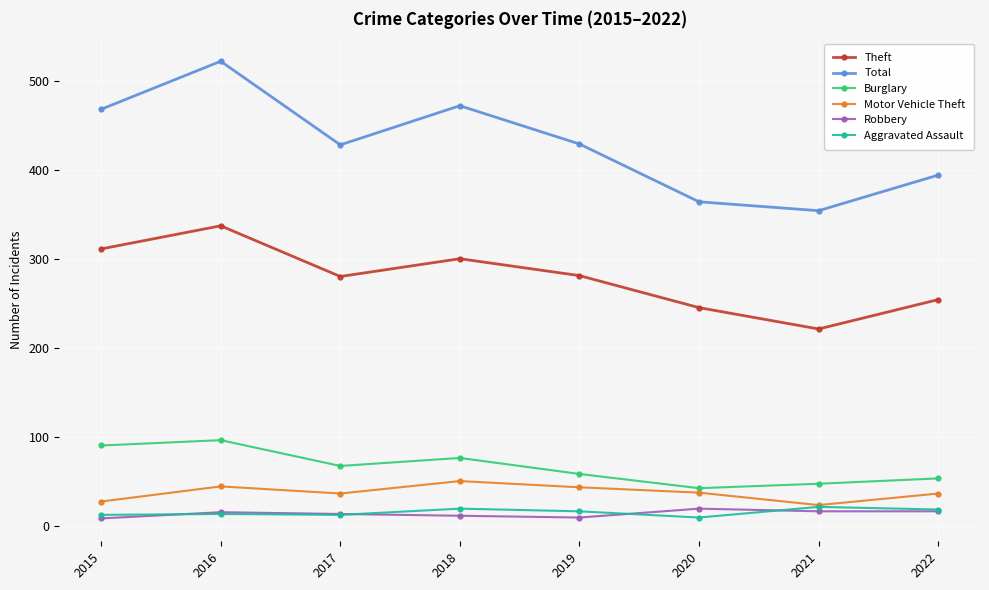

The Aggravated Assault series shows 19 at 2018. True or false?

True